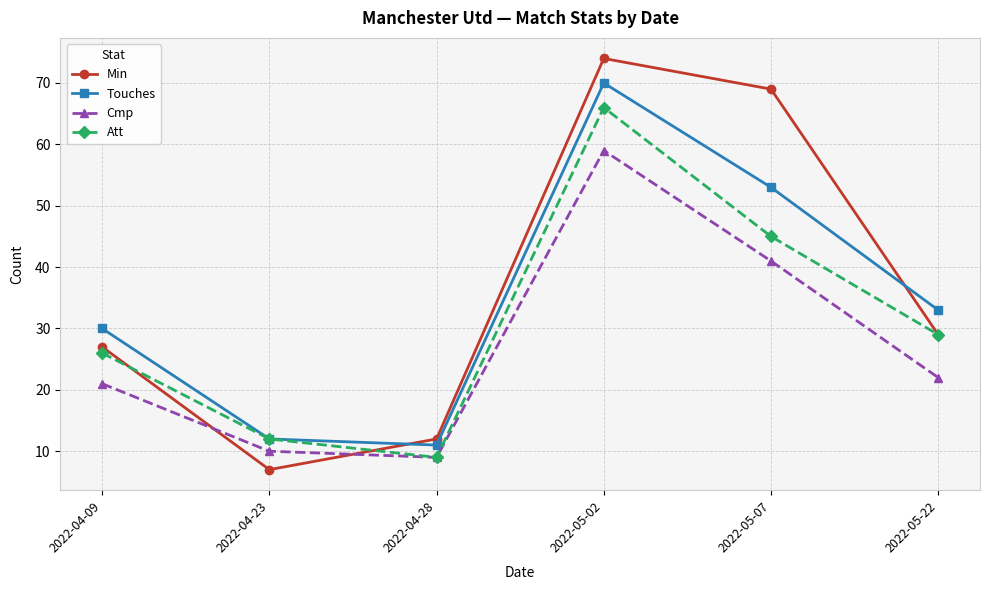

What is the sum of the Cmp values at 2022-05-22 and 2022-04-09?

43